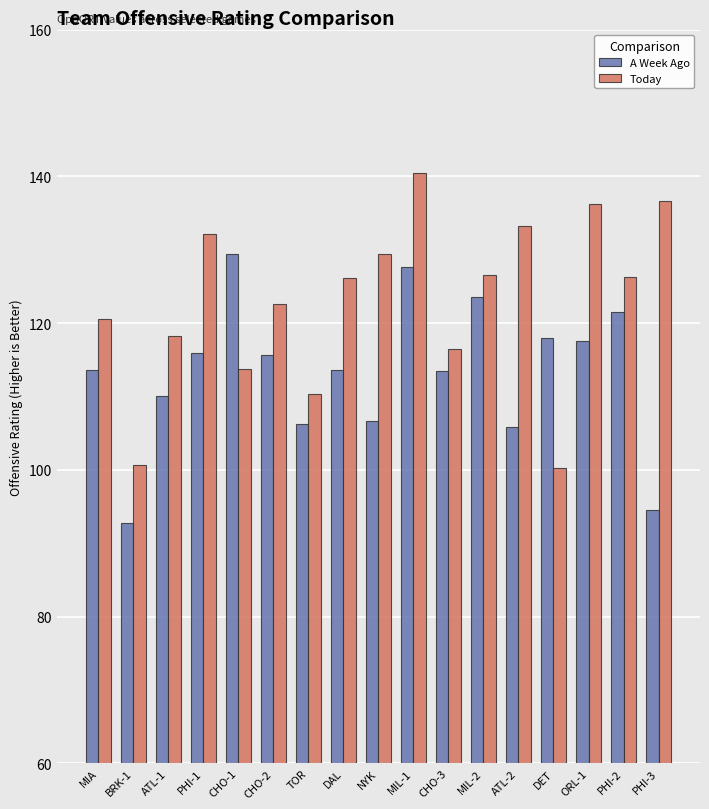

What is the label of the 4th bar from the right?

DET